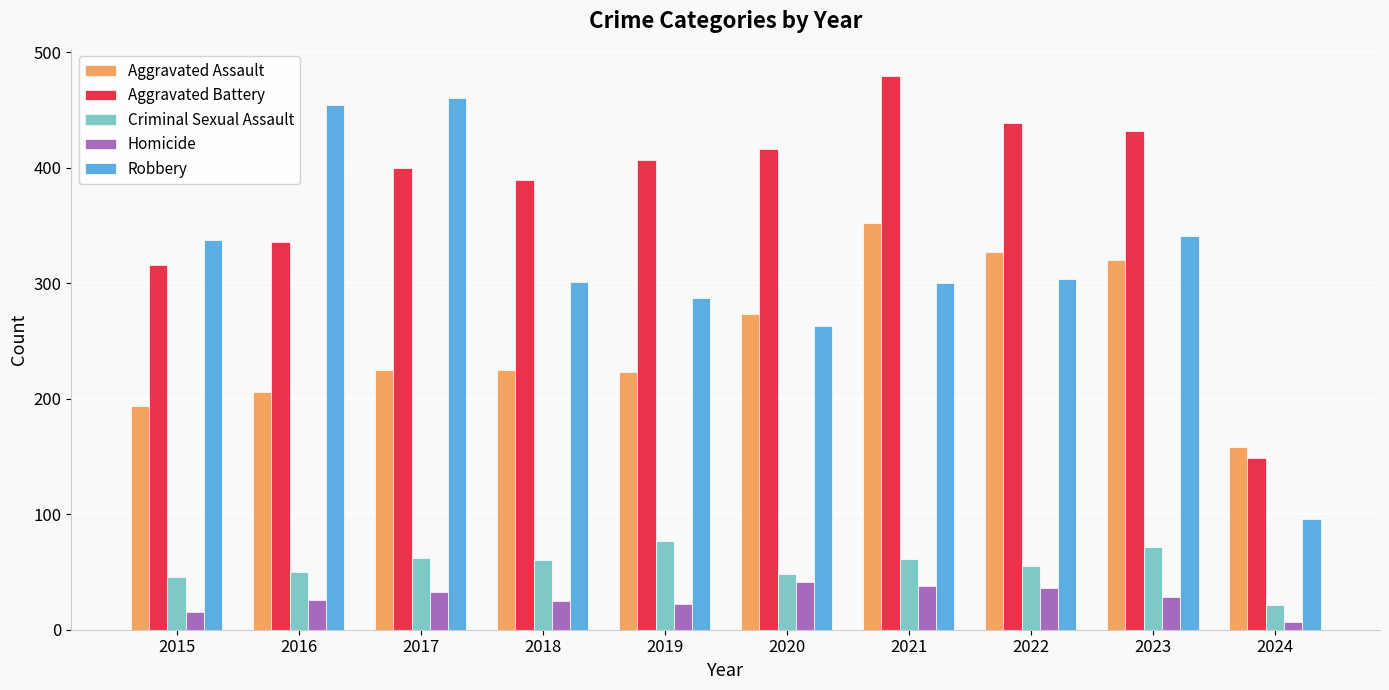

What is the lowest value of the Robbery series?

96